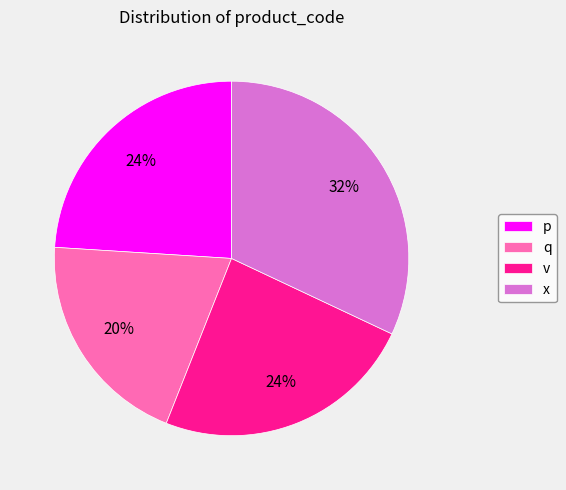

Which has a higher value, x or p?

x